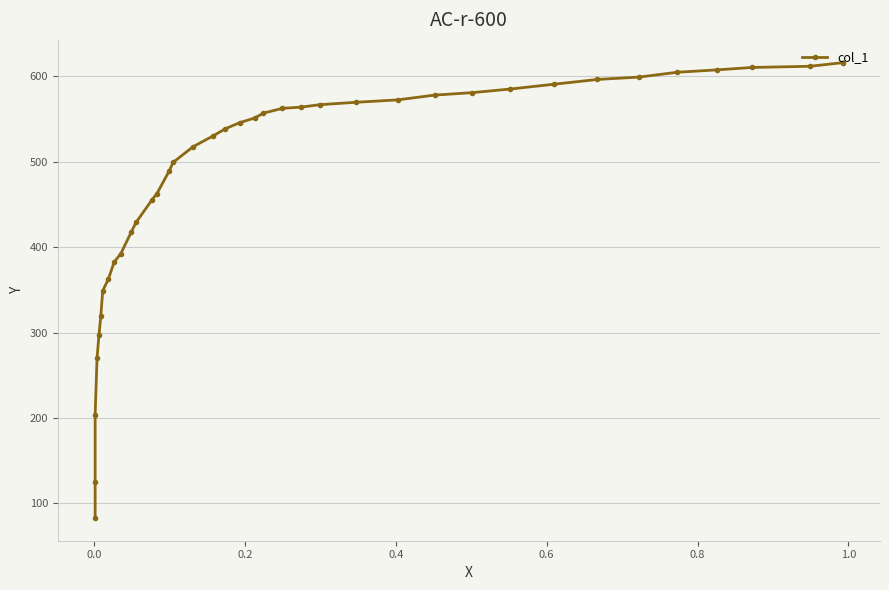

The chart shows a value of 308.2 at 15. True or false?

False